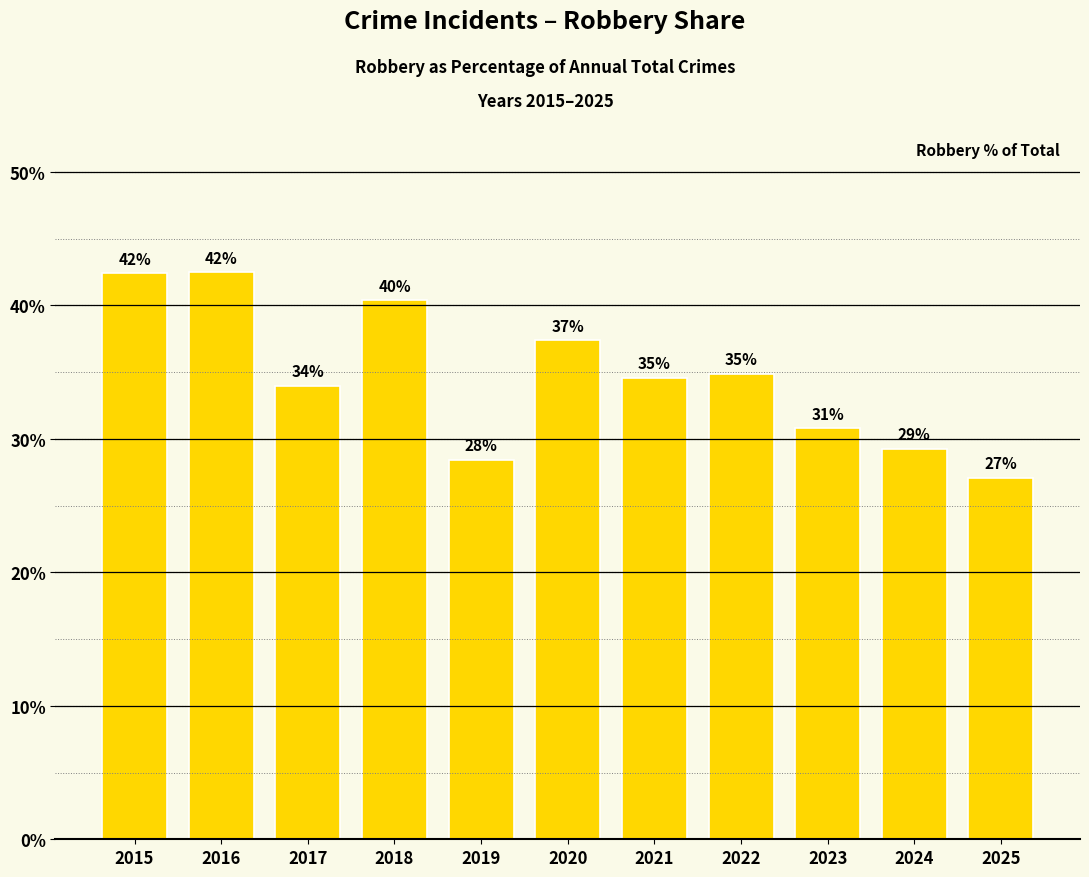

Are the bars horizontal?

No